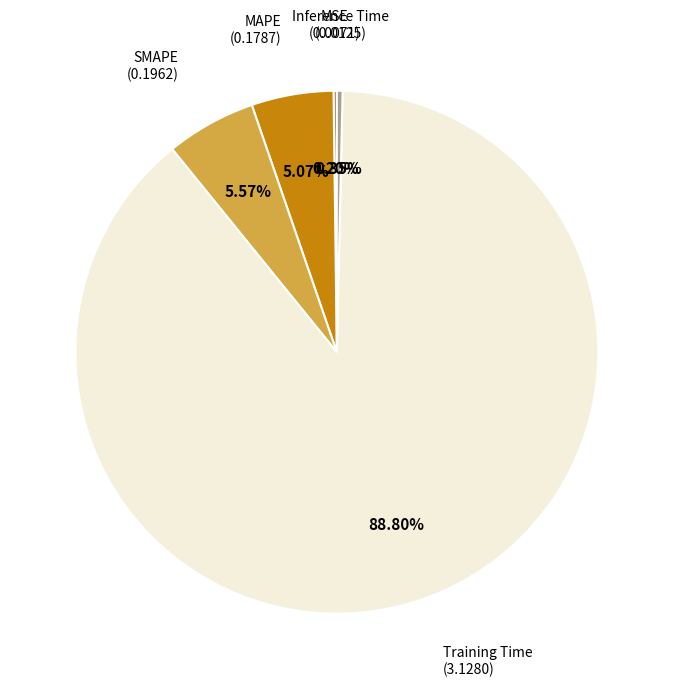

Is there a majority slice in this chart?

Yes